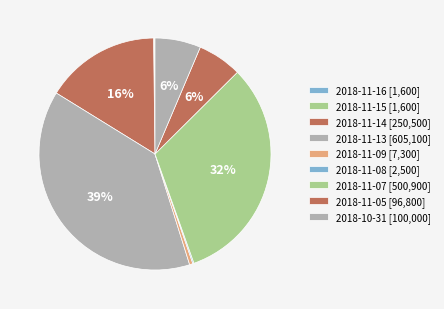

Is there a majority slice in this chart?

No